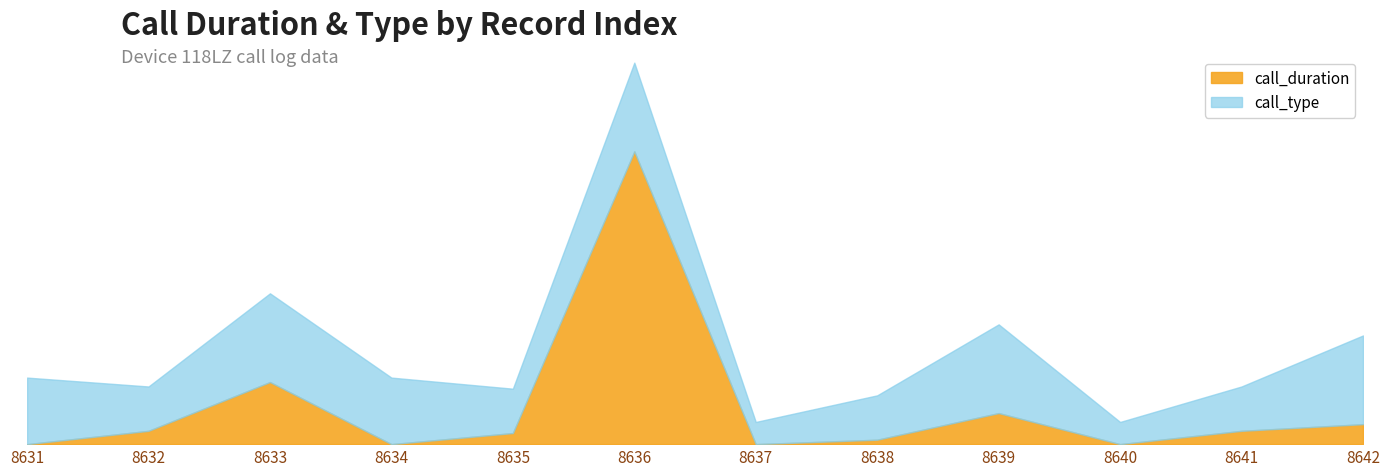

What is the difference between the call_duration values at 8631 and 8632?

6